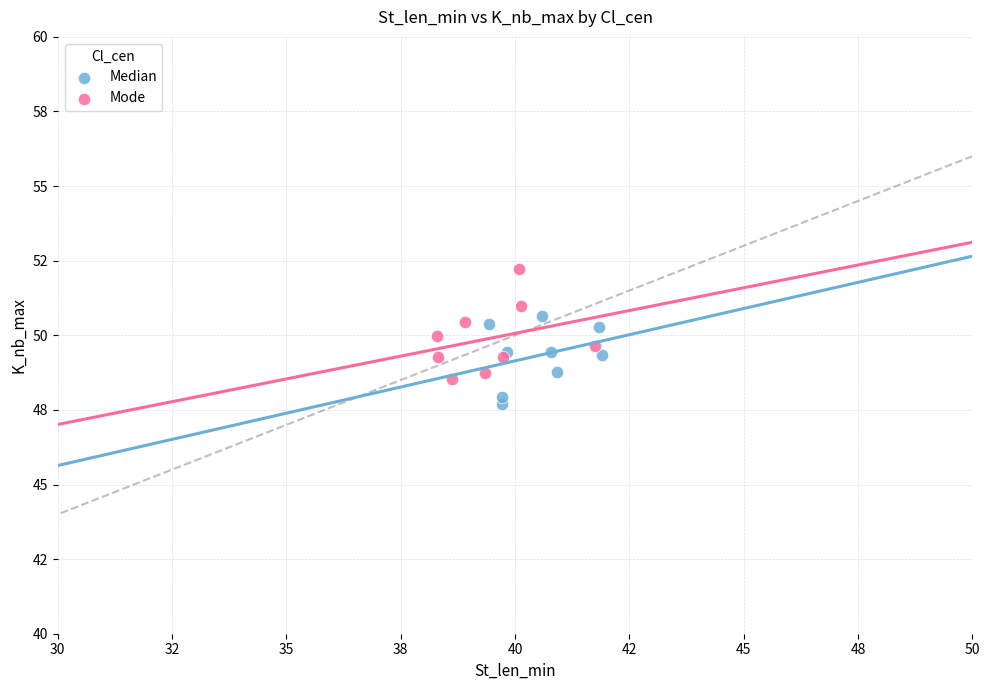

Which series has the largest Y range (max minus min)?

Mode